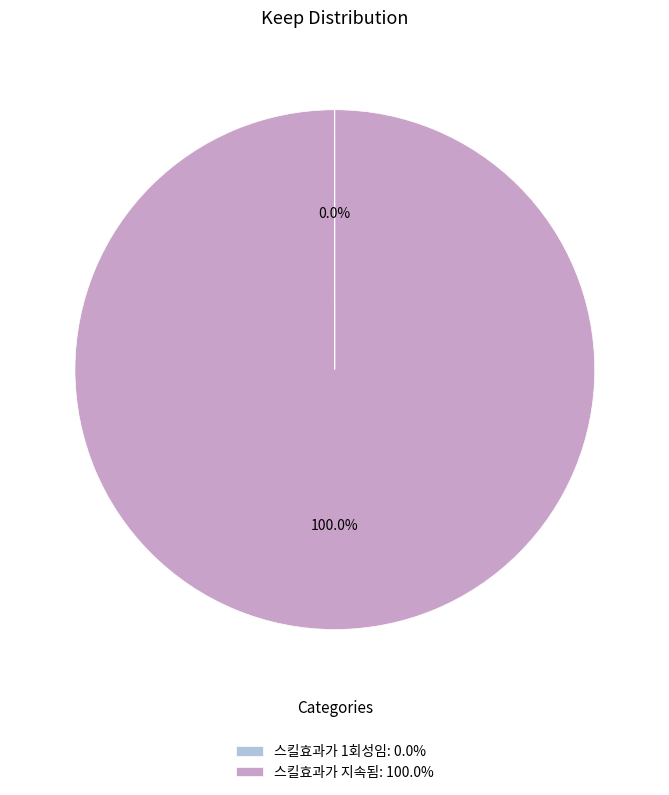

Is there a majority slice in this chart?

Yes